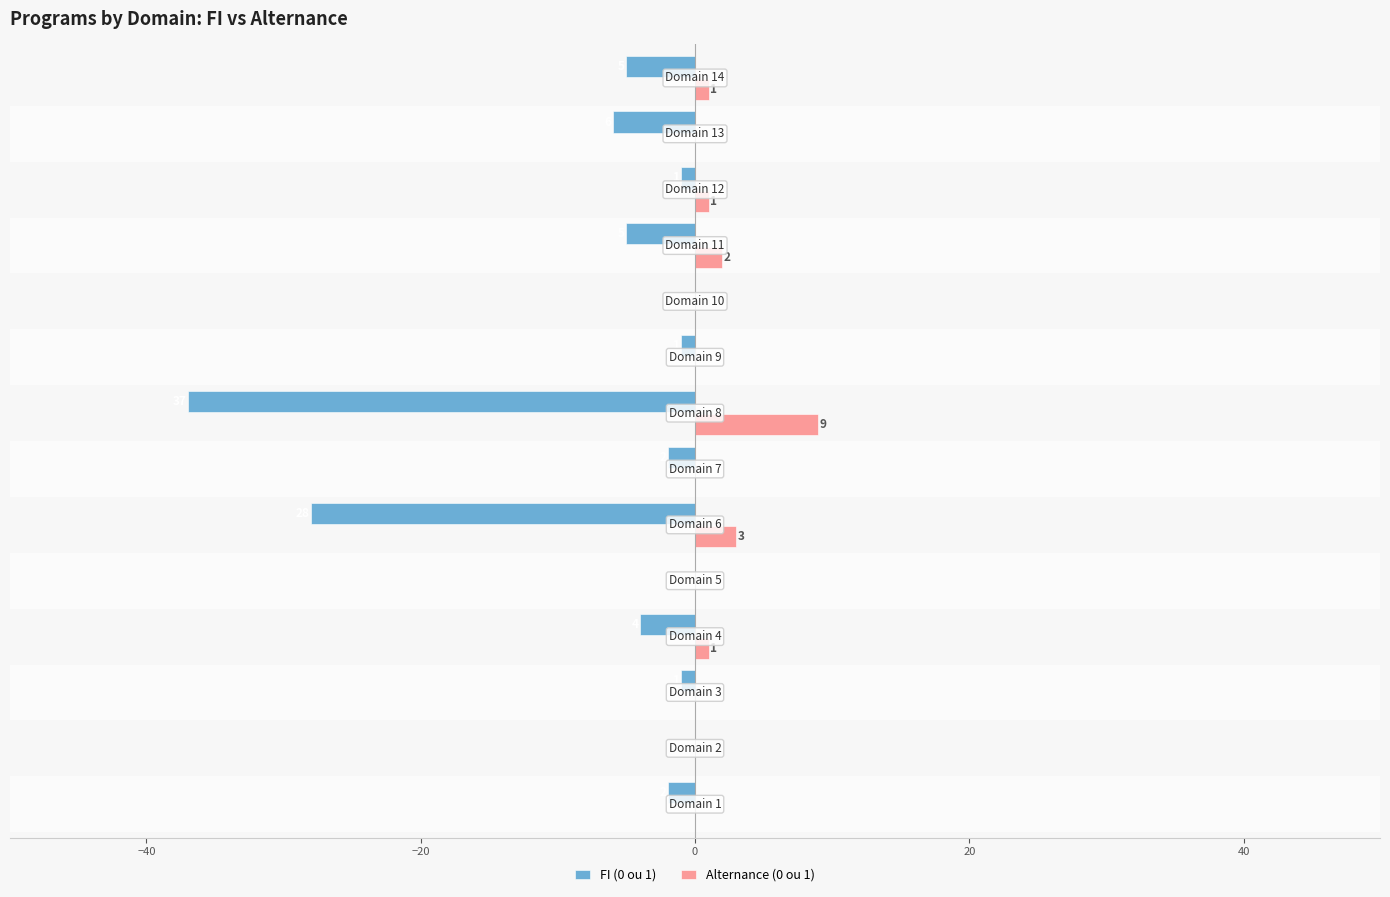

What is the sum of all FI (0 ou 1) values?

-92